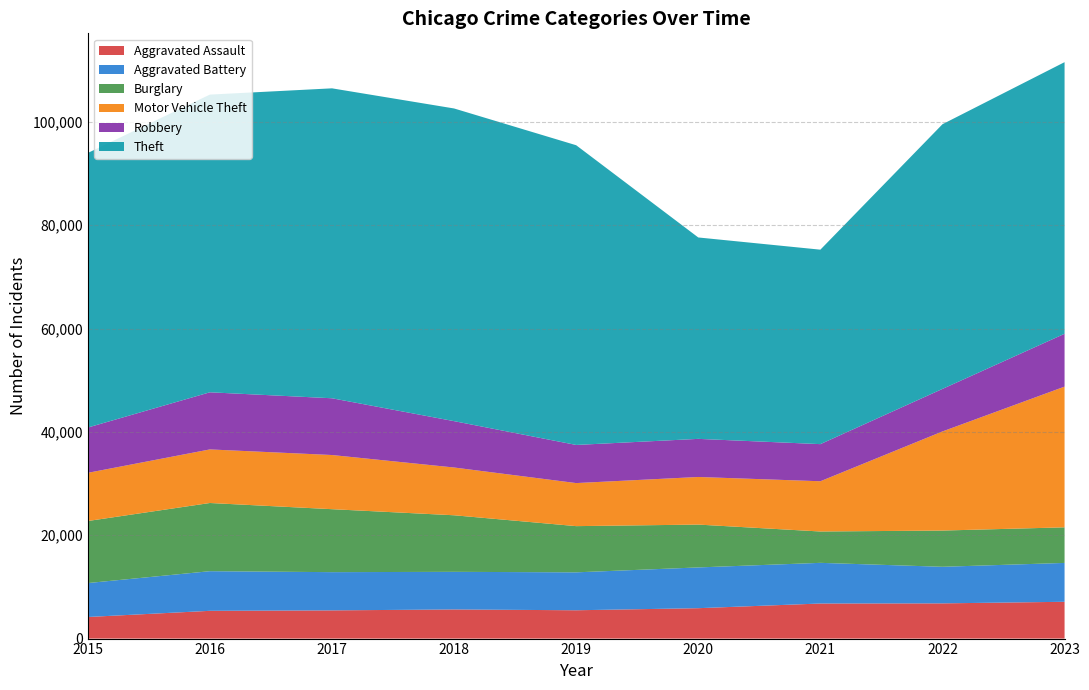

Reading right to left, extract all data points from this chart.

Aggravated Assault: 2023=7121	2022=6815	2021=6787	2020=5882	2019=5481	2018=5636	2017=5458	2016=5372	2015=4179
Aggravated Battery: 2023=7521	2022=7079	2021=7870	2020=7888	2019=7339	2018=7281	2017=7398	2016=7671	2015=6566
Burglary: 2023=6886	2022=7011	2021=6065	2020=8290	2019=8941	2018=10946	2017=12185	2016=13195	2015=12005
Motor Vehicle Theft: 2023=27232	2022=19182	2021=9725	2020=9213	2019=8332	2018=9244	2017=10481	2016=10369	2015=9325
Robbery: 2023=10225	2022=8228	2021=7181	2020=7374	2019=7377	2018=8970	2017=10982	2016=11054	2015=8764
Theft: 2023=52562	2022=51218	2021=37632	2020=38976	2019=58001	2018=60508	2017=59977	2016=57606	2015=53132